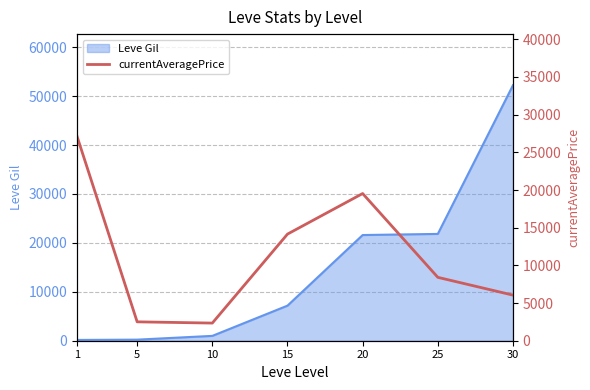

The chart shows a value of 27128 at 1. True or false?

True